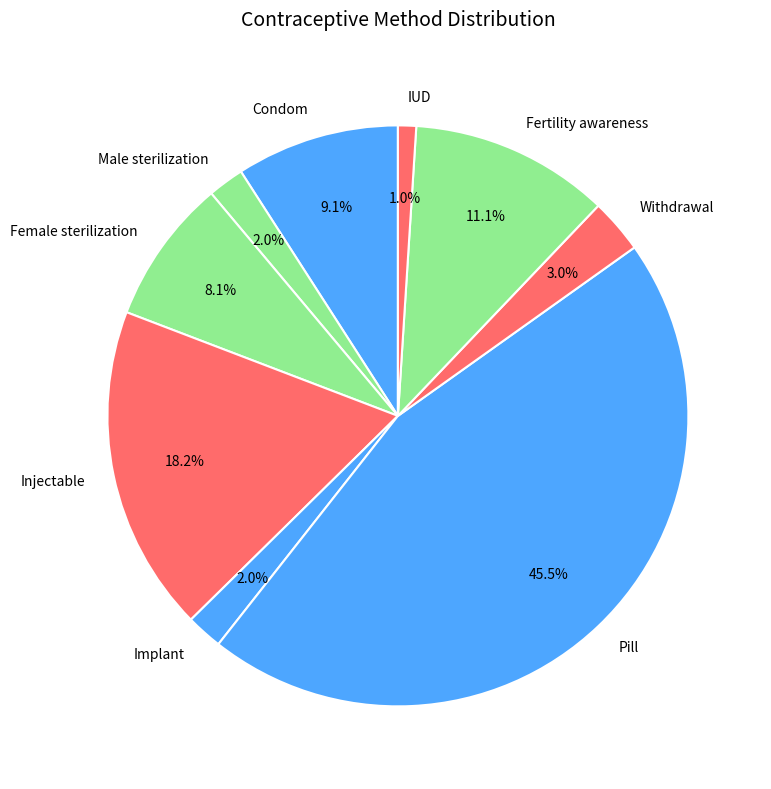

What is the smallest slice in the pie chart?

IUD